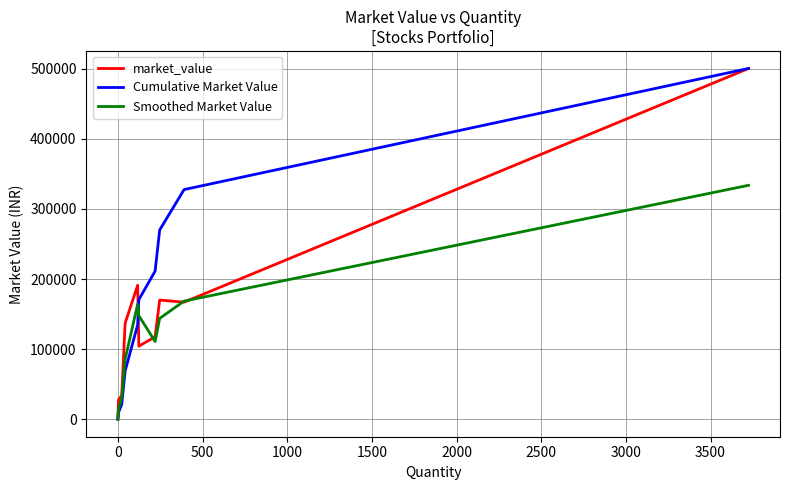

What are all the series names shown in the legend?

market_value, Cumulative Market Value, Smoothed Market Value